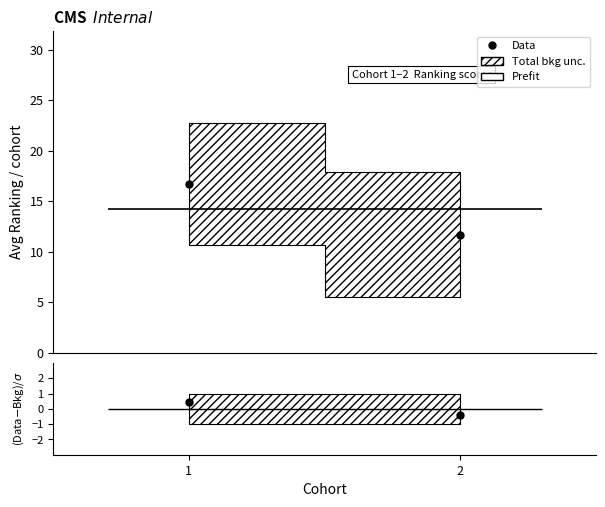

What is the value of the 2nd point from the left?

-0.4